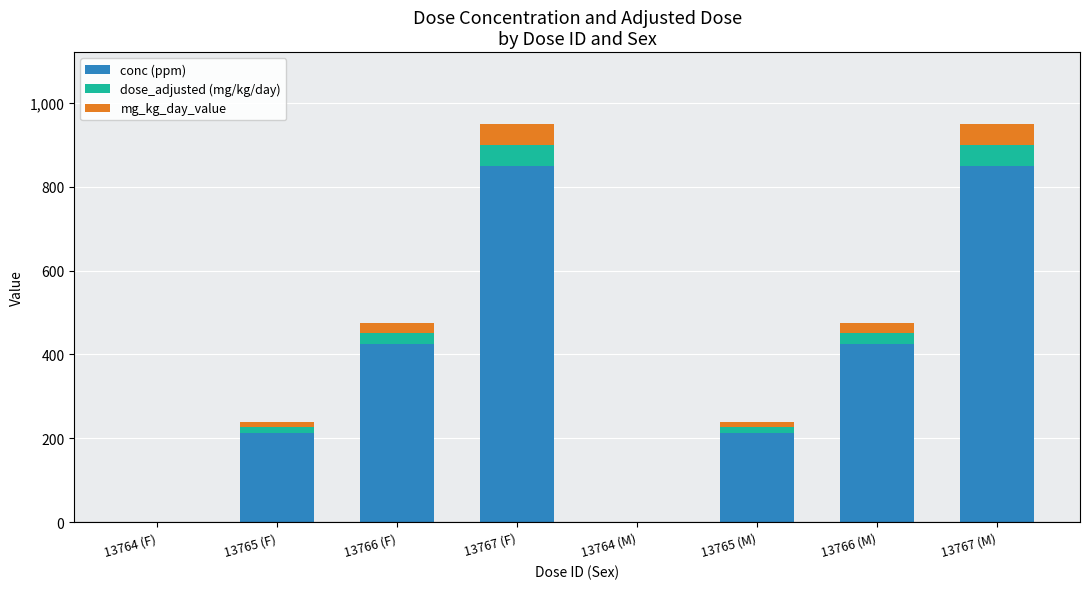

Count the conc (ppm) values in the range 213 to 850.

6